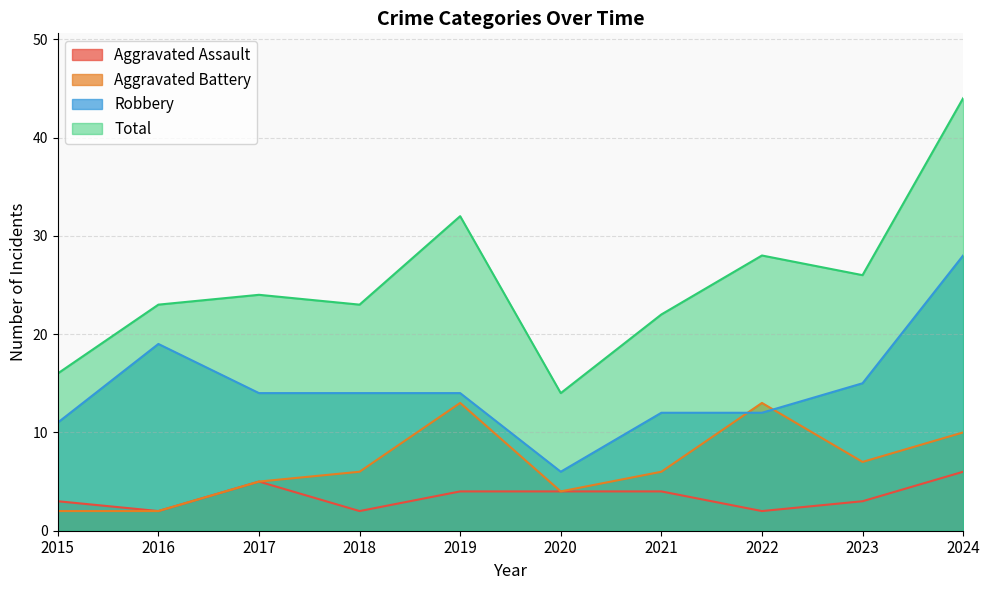

What is the average value of the Aggravated Battery series?

7